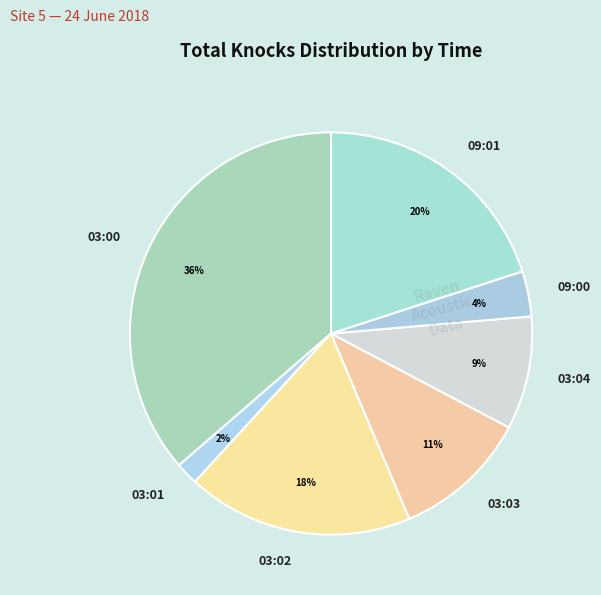

Which slice is the smallest?

03:01